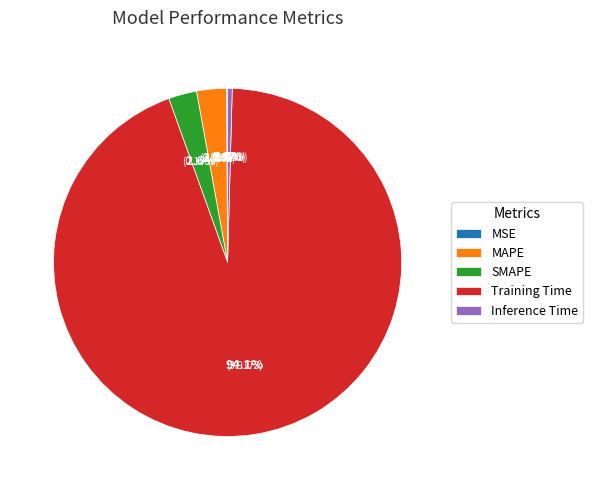

Is there any slice that represents more than half of the pie?

Yes